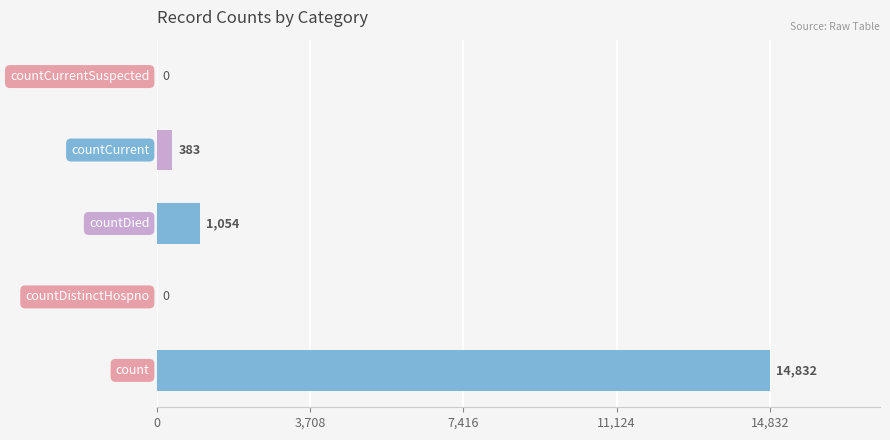

How many data points does each series have?

5